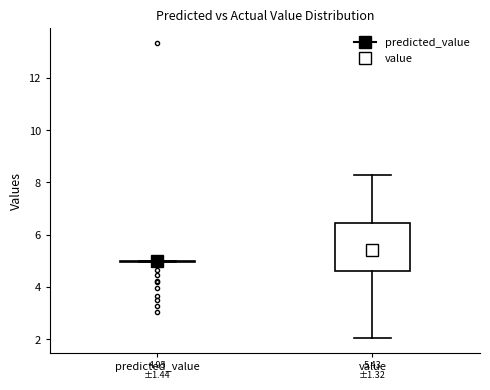

Comparing the boxes themselves (not the whiskers), which one is the tallest?

value